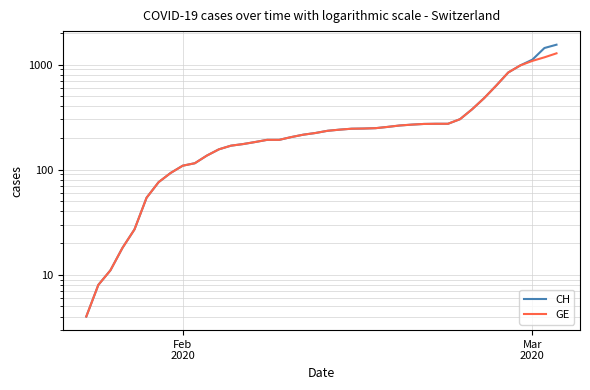

What is the minimum value shown in the chart?

4